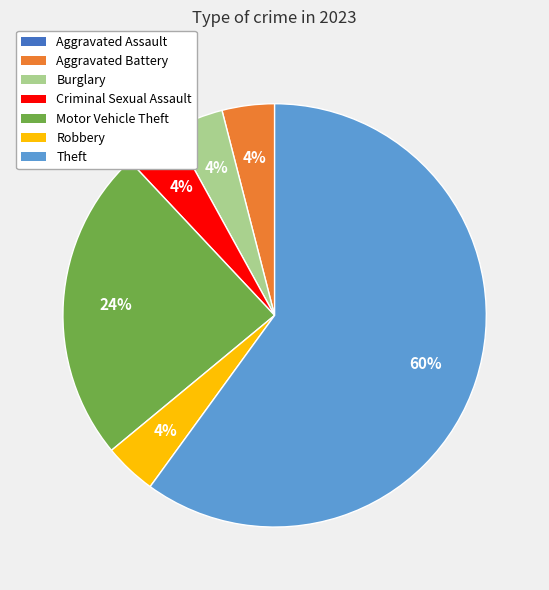

The Burglary slice represents 4% of the pie. True or false?

True